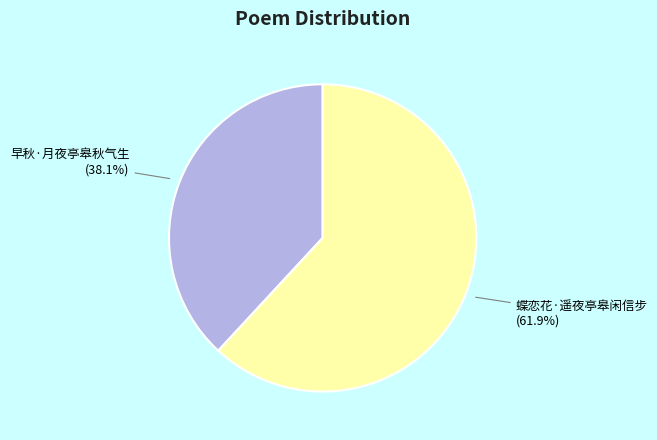

Which category has the biggest portion of the pie?

蝶恋花·遥夜亭皋闲信步